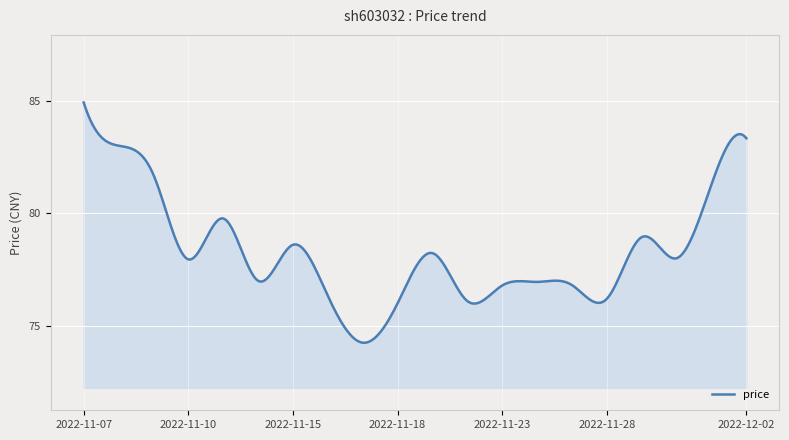

What is the difference between the maximum and minimum values?

10.7